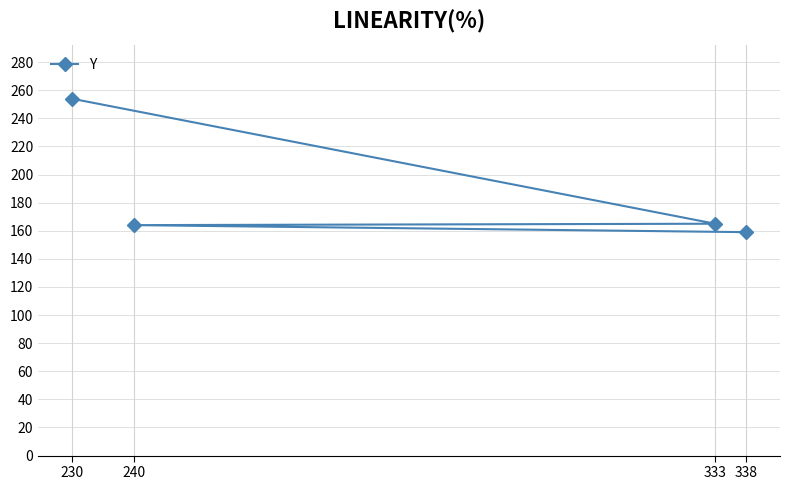

True or false: the data shows 245 at 338.

False